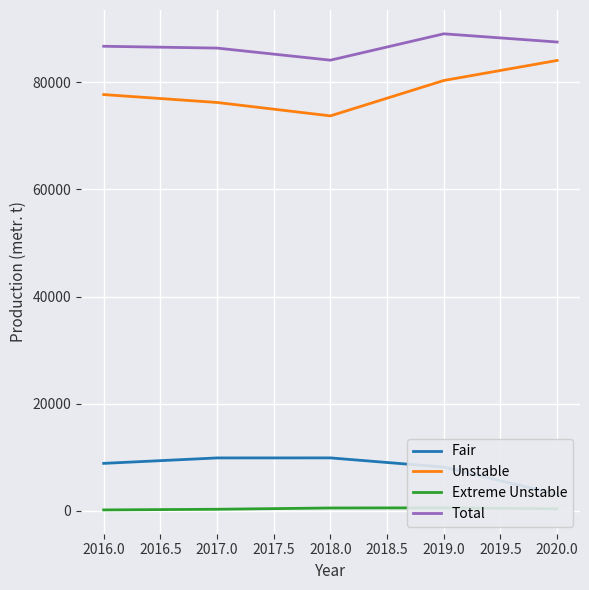

Is the value of Total at 2019.0 greater than the value of Unstable at 2019.0?

Yes